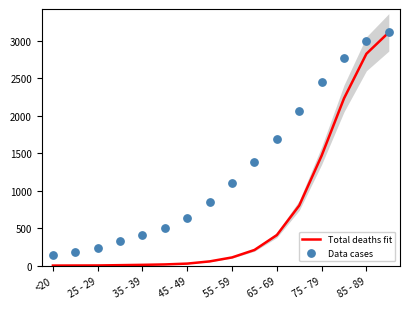

Which series reaches the minimum Y coordinate?

Total deaths fit